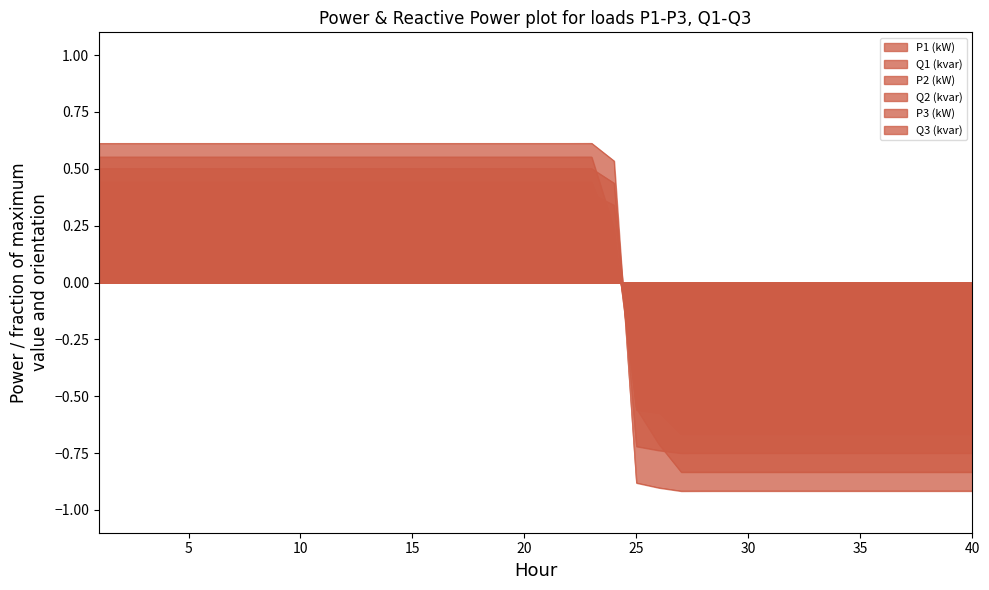

Where does the P1 (kW) series first go above 0?

1